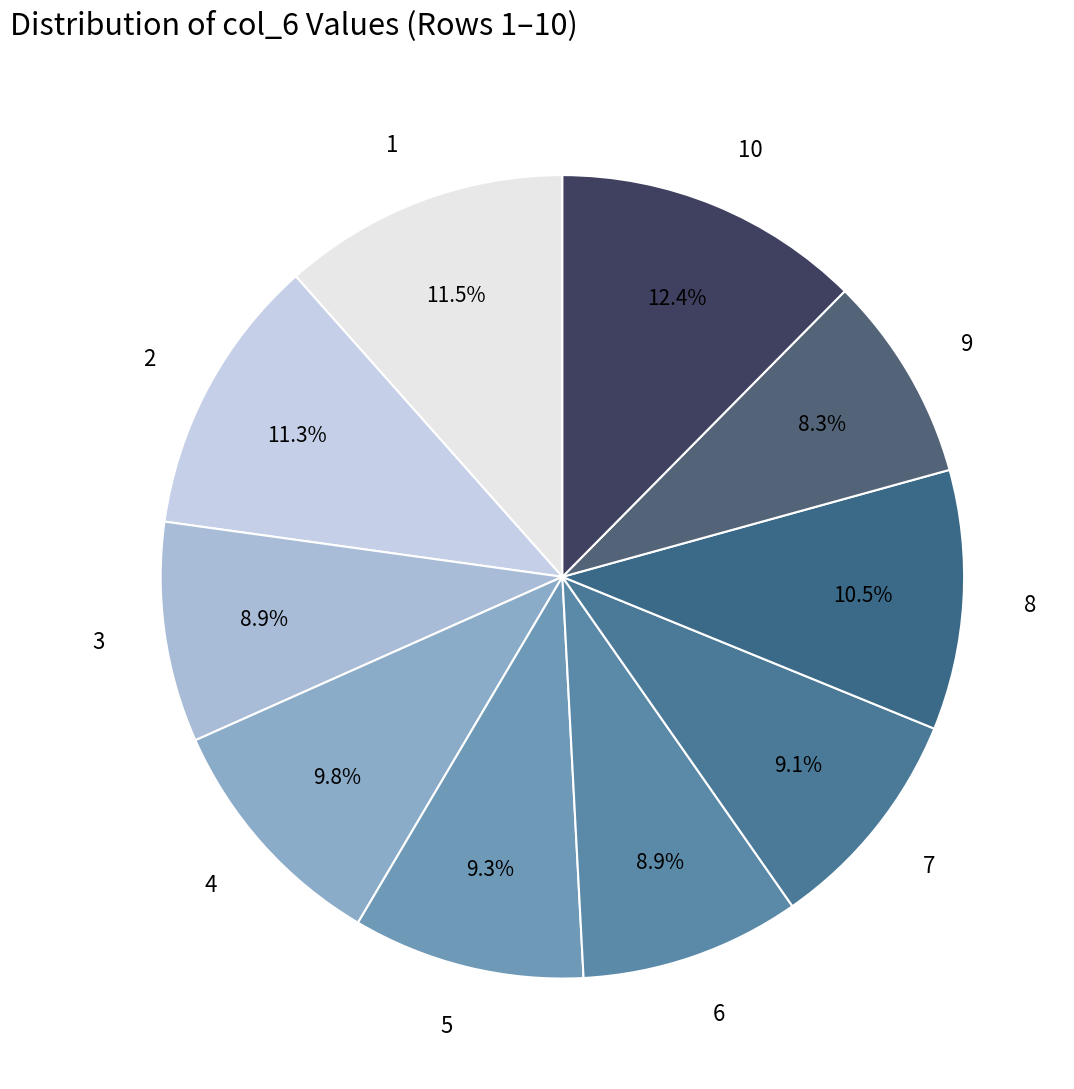

Which has a higher value, 9 or 8?

8